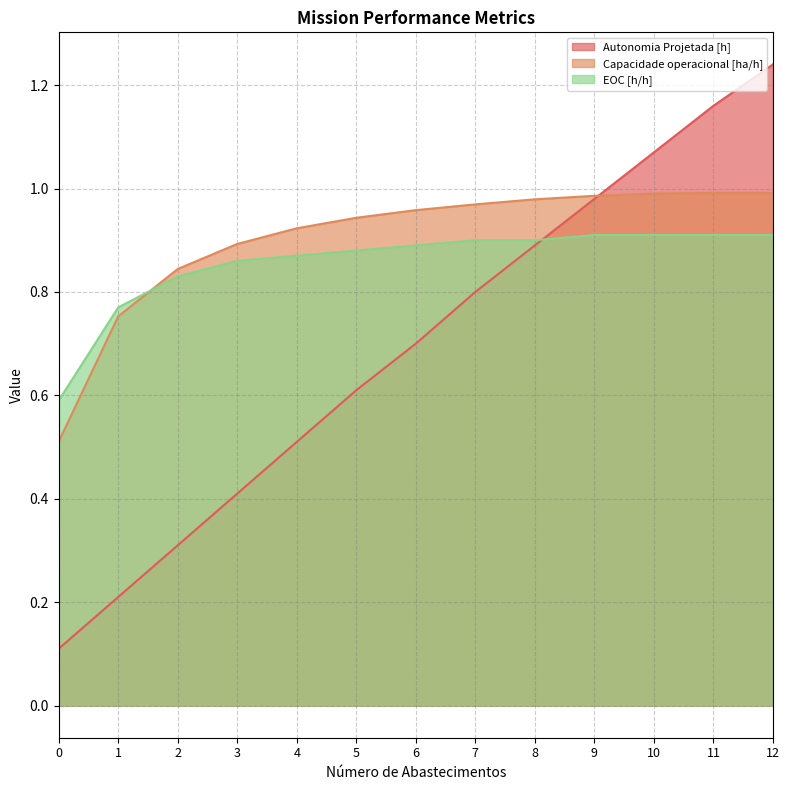

Which series has the largest total across all categories?

Capacidade operacional [ha/h]